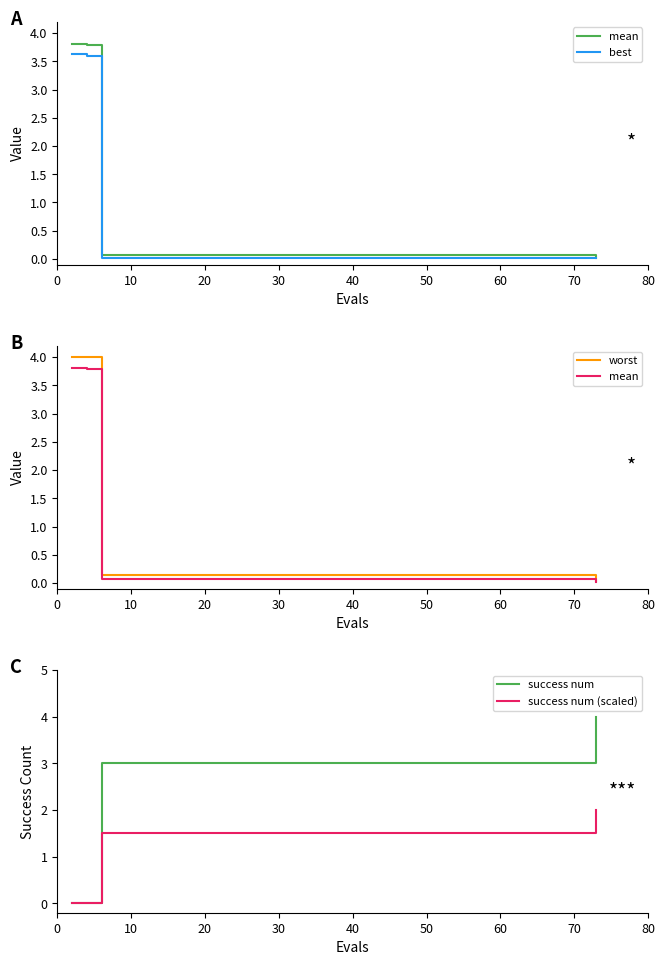

What is the label of the 2nd point from the left?

10